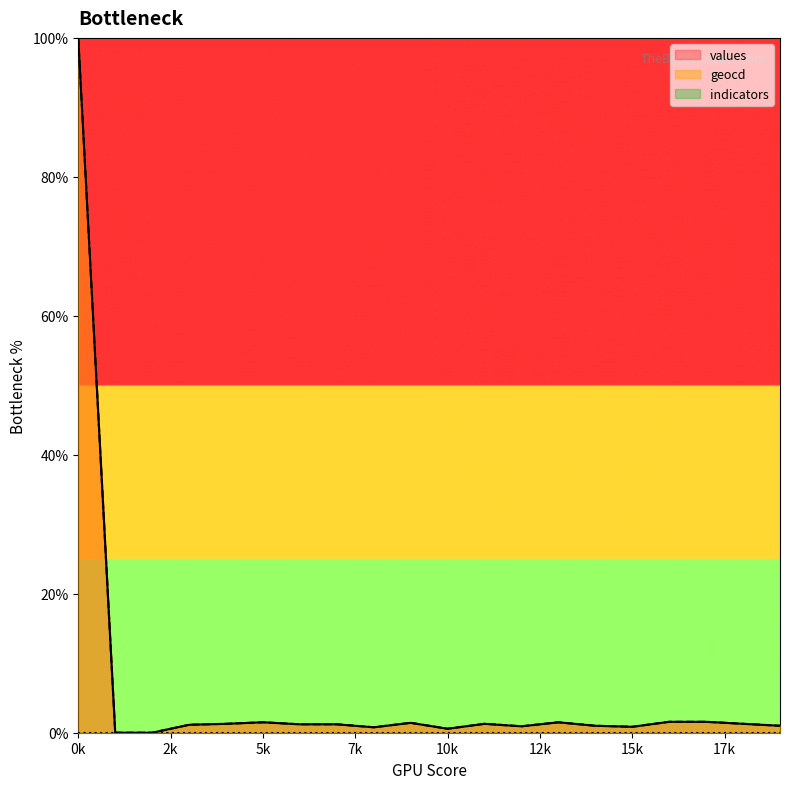

True or false: values has more than 1 interior local peaks.

True